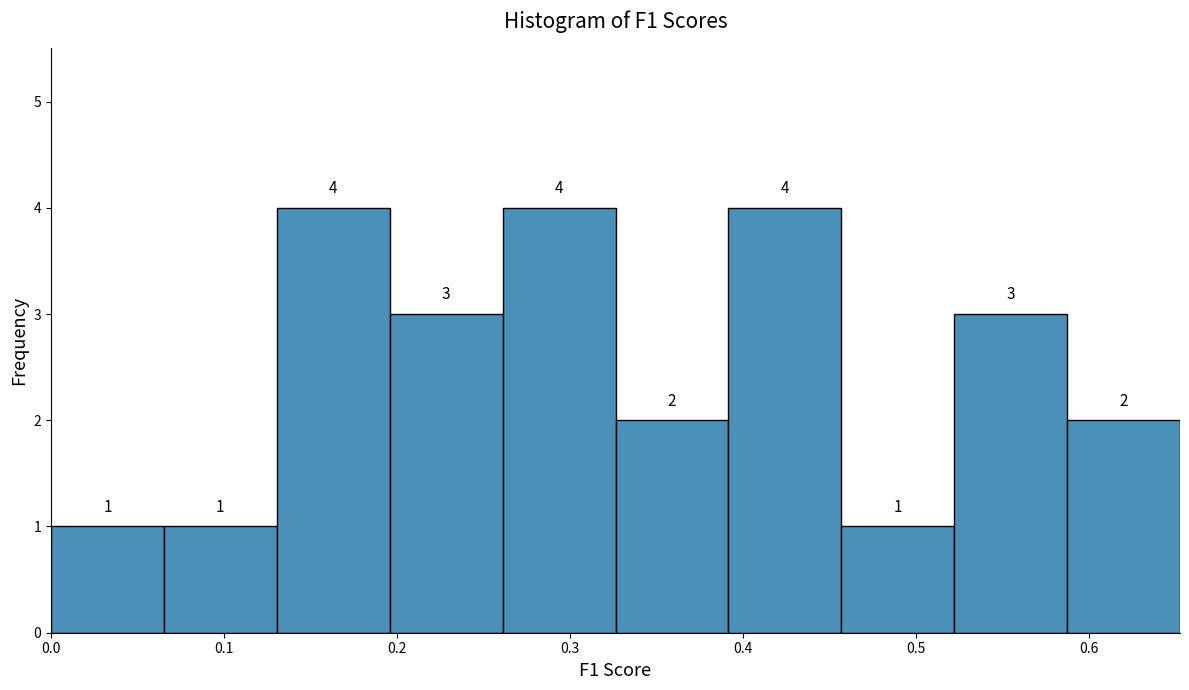

What is the height of the bar covering 0.46 to 0.52 on the x-axis? The bar edges are not printed on the chart, so give them approximately, as read against the axis.

1